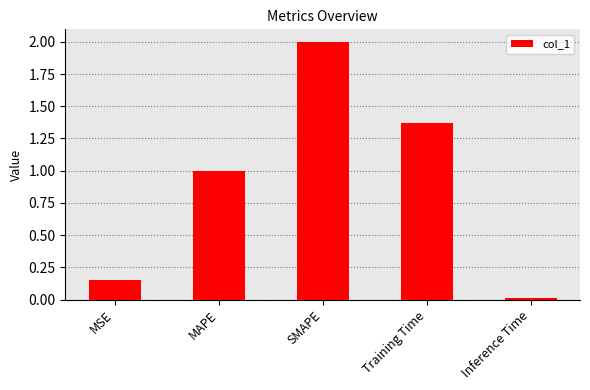

Read the value at MAPE.

1.0